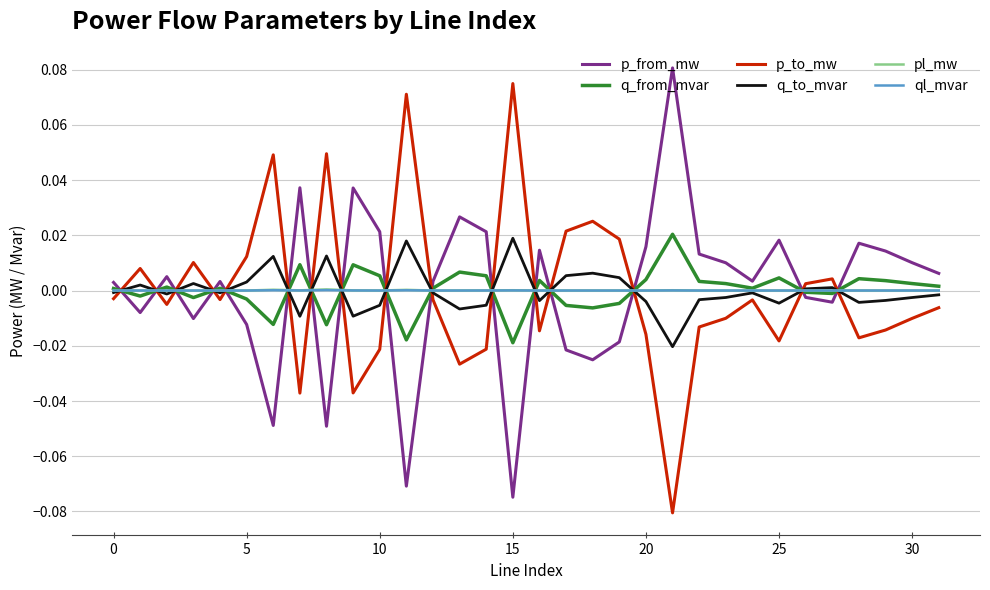

Which series ends up on top after the final intersection of pl_mw and p_from_mw?

p_from_mw